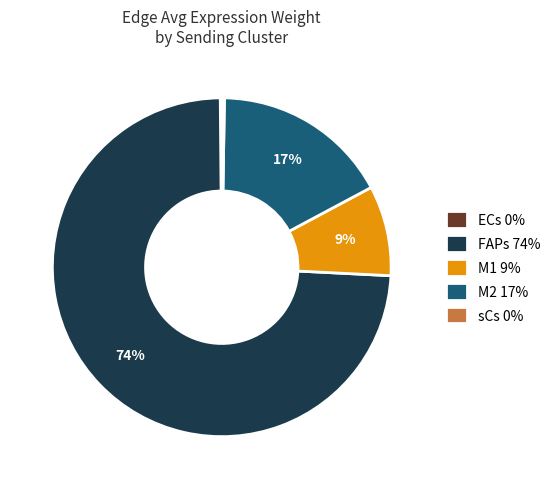

To the nearest percent, what is the average slice percentage?

20%